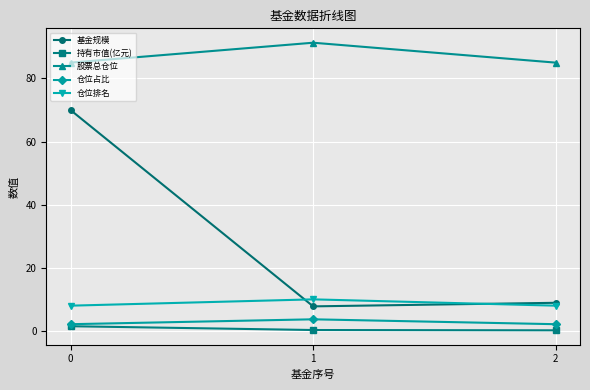

What are all the series names shown in the legend?

基金规模, 持有市值(亿元), 股票总仓位, 仓位占比, 仓位排名